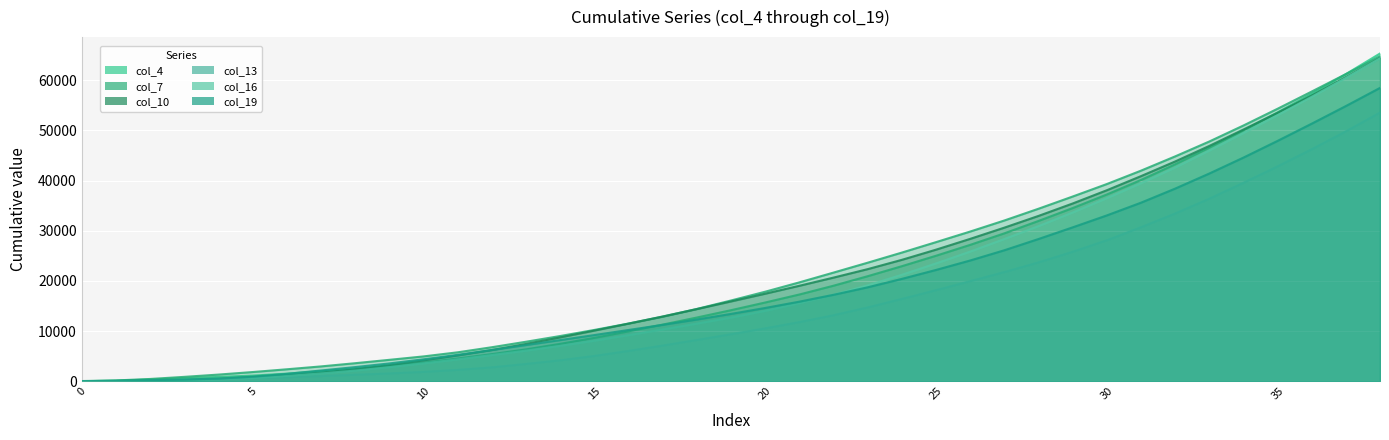

What is the difference between the second highest and second lowest values in the col_10 series?

60556.8